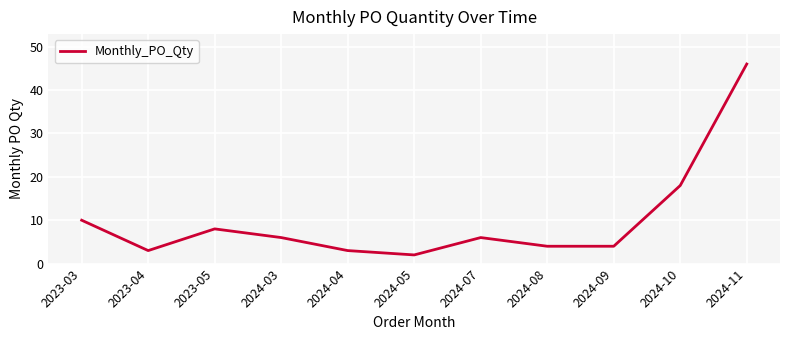

Reading left to right, extract all data points from this chart.

2023-03=10	2023-04=3	2023-05=8	2024-03=6	2024-04=3	2024-05=2	2024-07=6	2024-08=4	2024-09=4	2024-10=18	2024-11=46